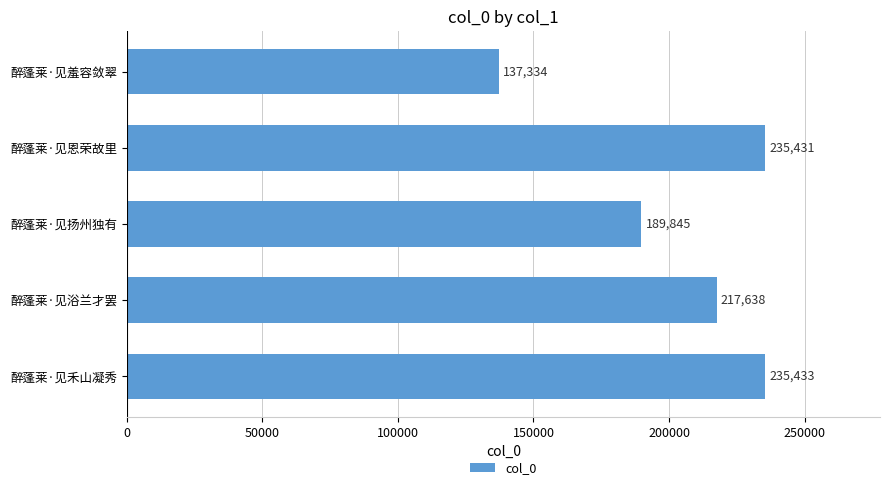

Reading top to bottom, list all the values displayed in this chart.

137334	235431	189845	217638	235433